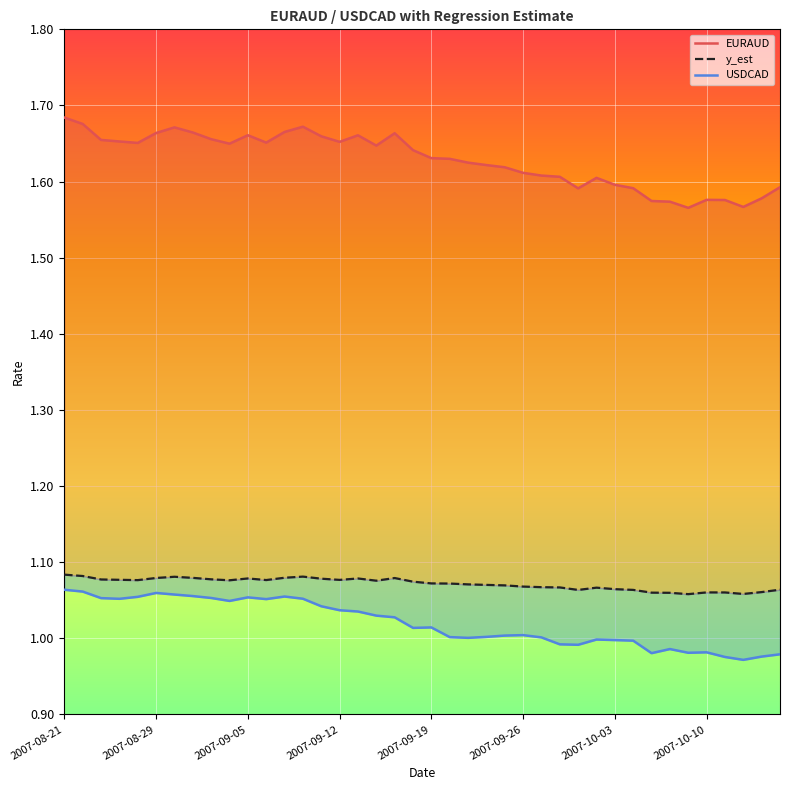

True or false: USDCAD and EURAUD intersect in this chart.

False